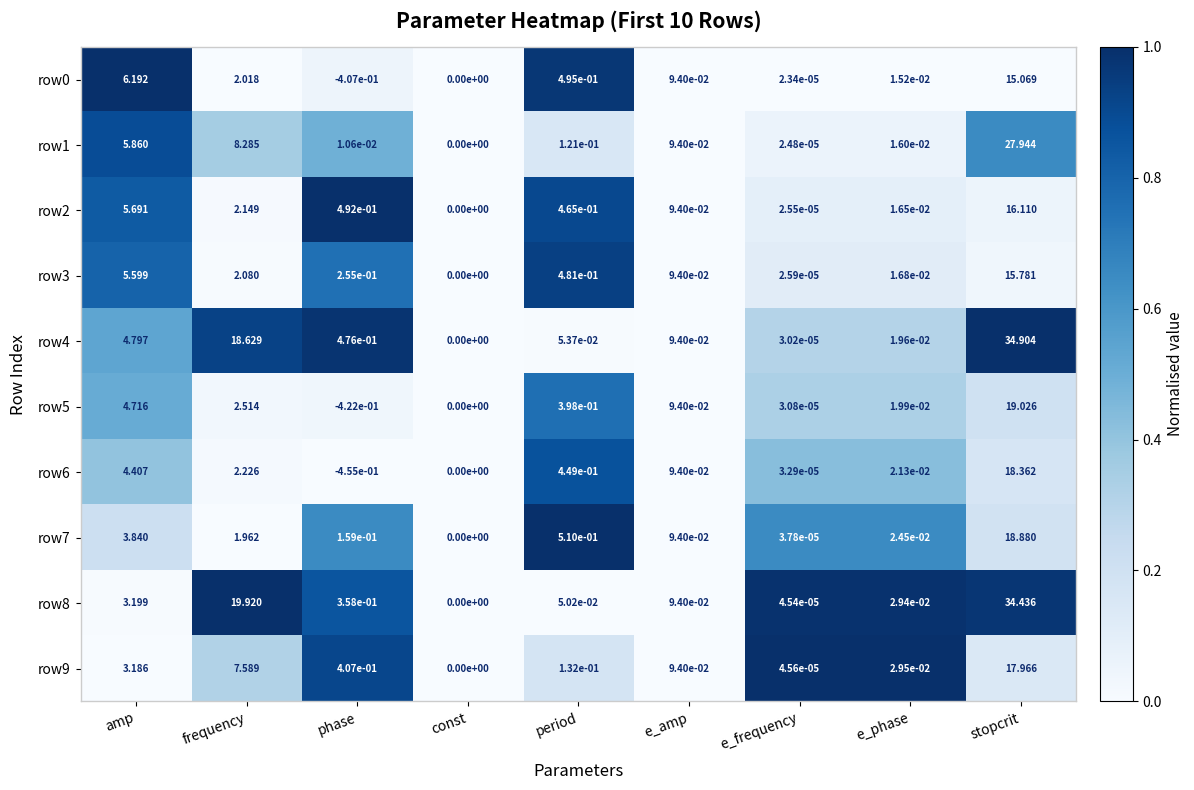

What is the greatest value displayed?

34.9